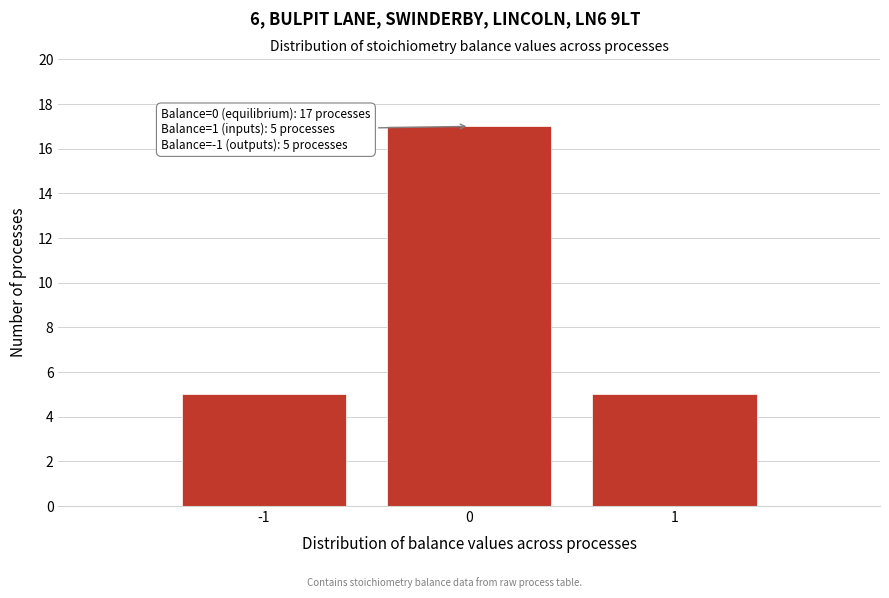

Reading right to left, what are all the values shown in this chart?

5	17	5